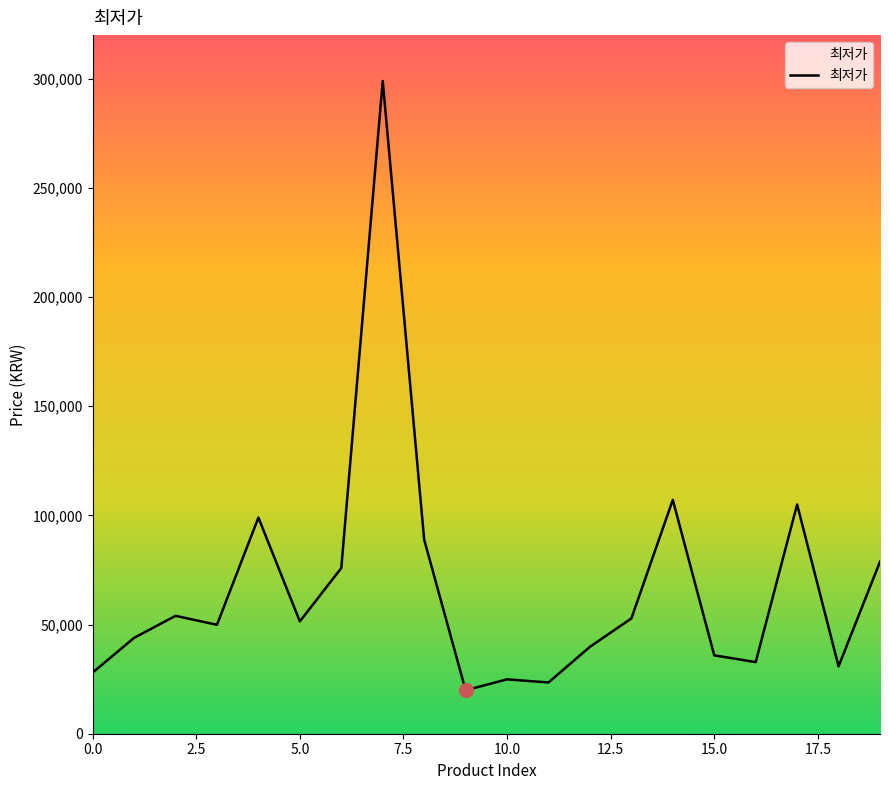

How many lines are shown in the chart?

1